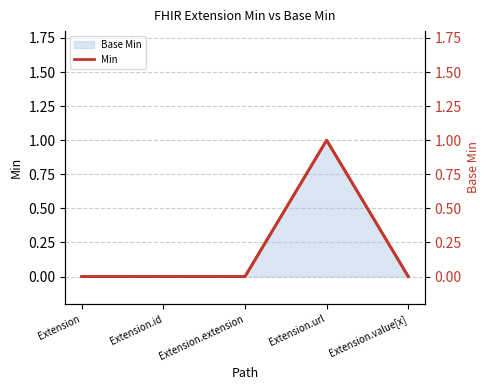

Which has a higher value, Extension or Extension.id?

Extension